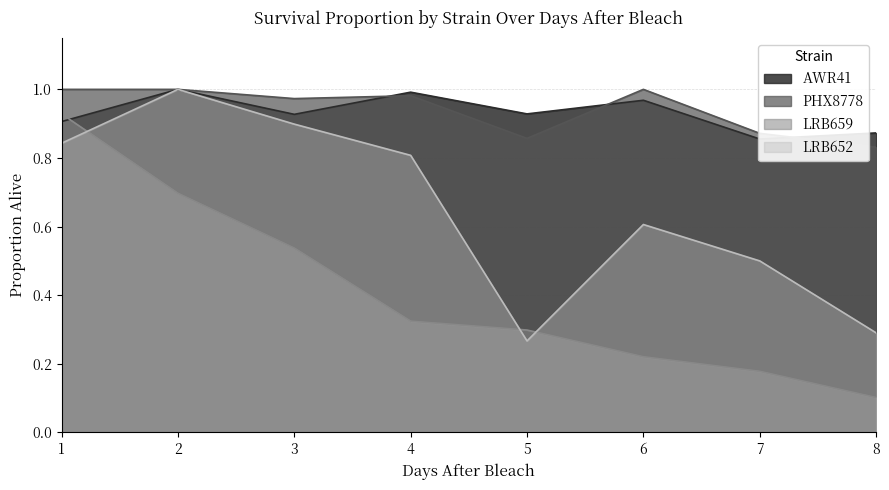

Which series changed the most between 5 and 7?

LRB652